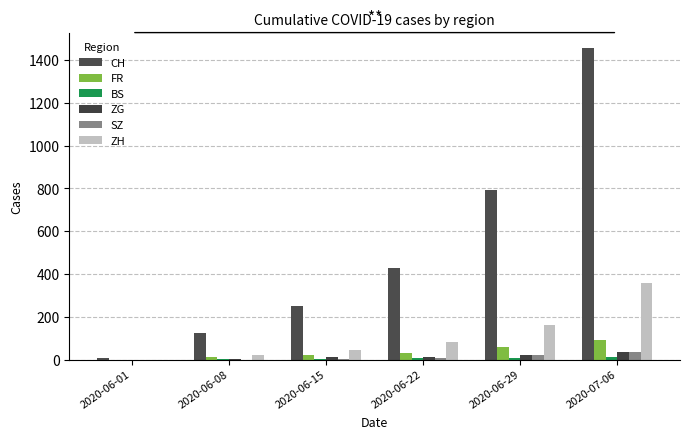

What is the label of the 4th bar from the left?

2020-06-22